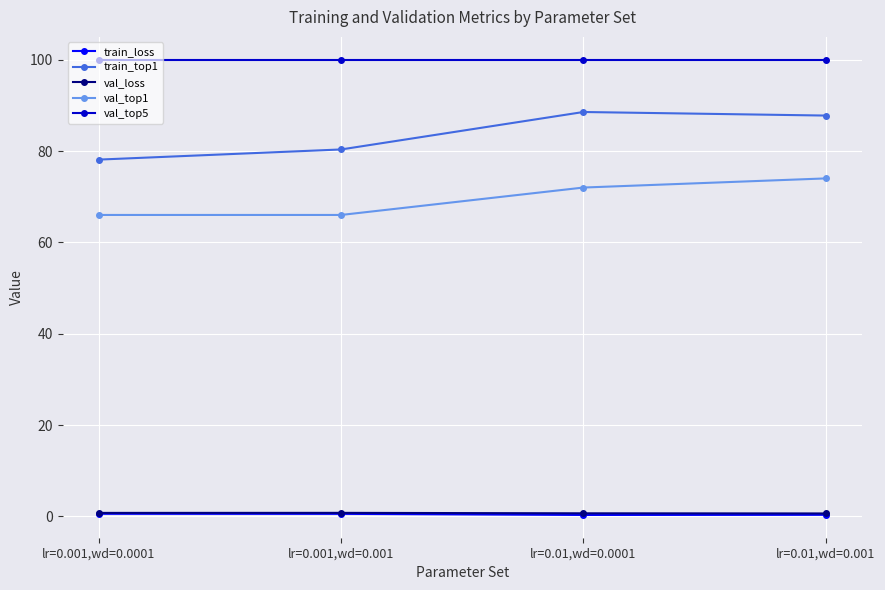

True or false: val_top1 and val_top5 intersect in this chart.

False